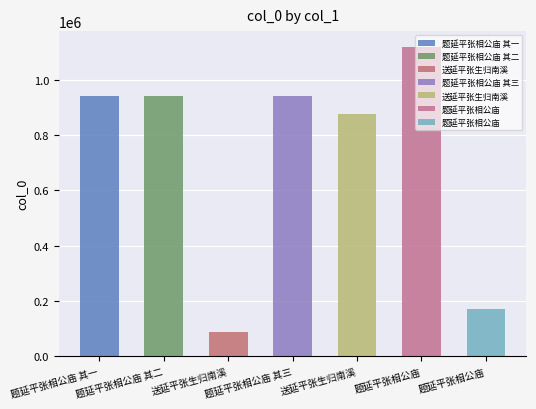

Reading left to right, extract all data points from this chart.

940778	940779	88832	940780	875575	1119229	170134